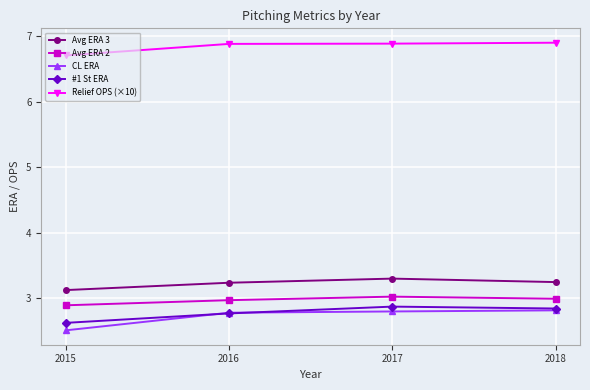

What is the difference between the second highest and minimum values in the Relief OPS (×10) series?

0.2